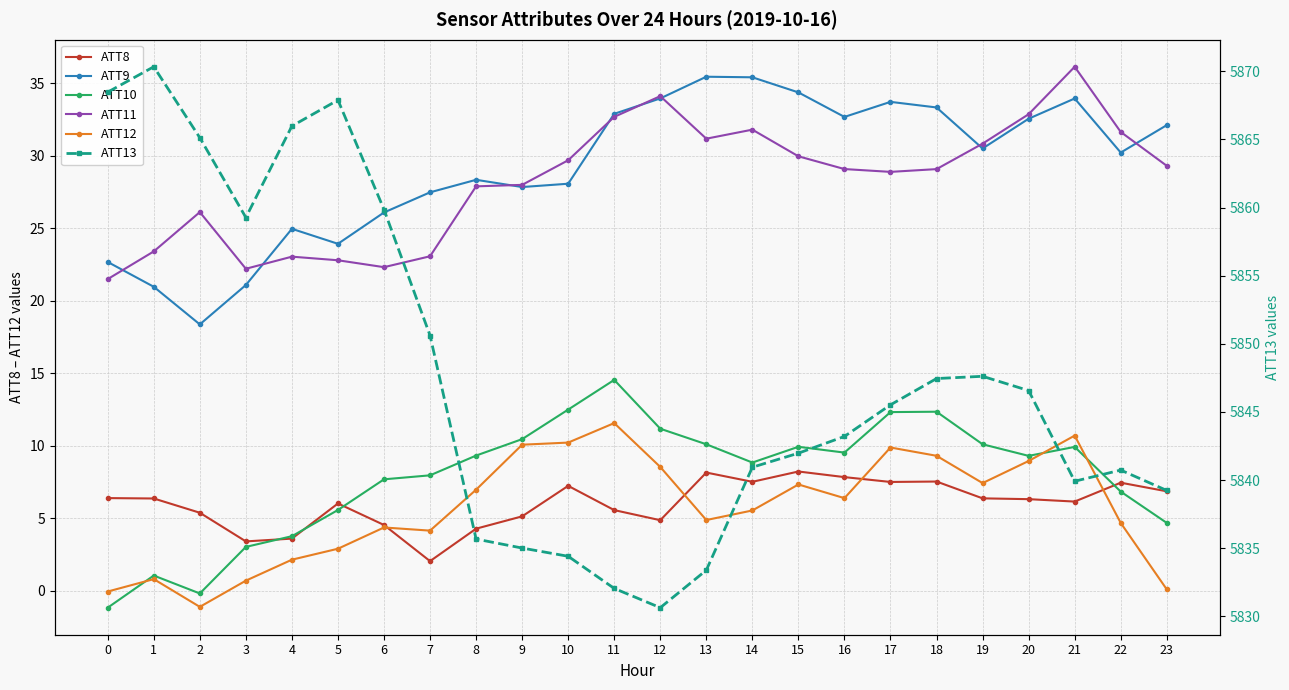

How many data points in ATT8 are less than 6?

9